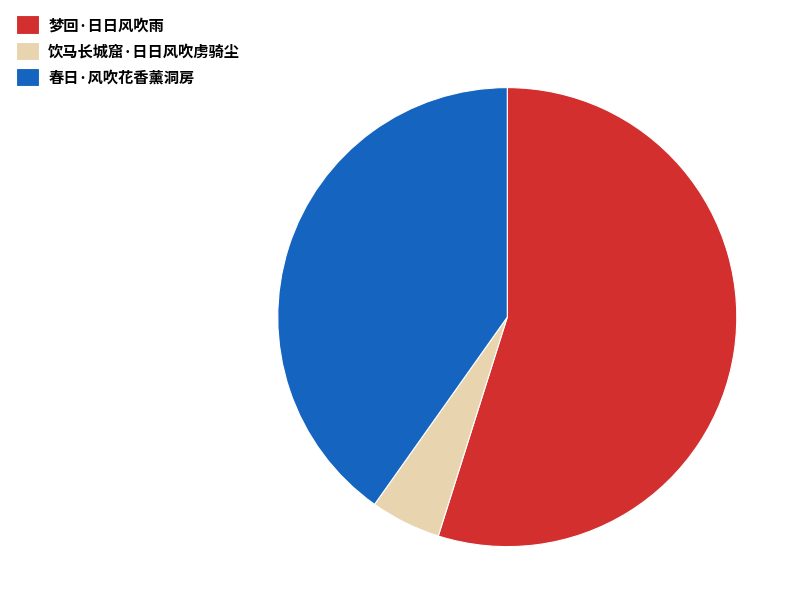

Between 春日·风吹花香薰洞房 and 饮马长城窟·日日风吹虏骑尘, which is larger?

春日·风吹花香薰洞房